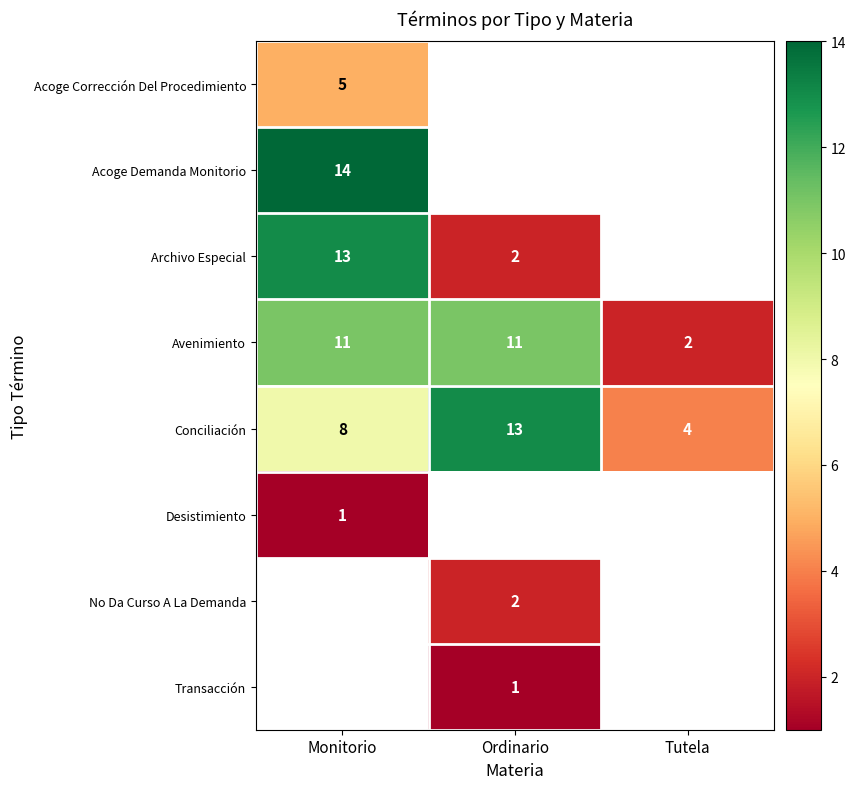

What is the sum of the Avenimiento values at Monitorio and Ordinario?

22